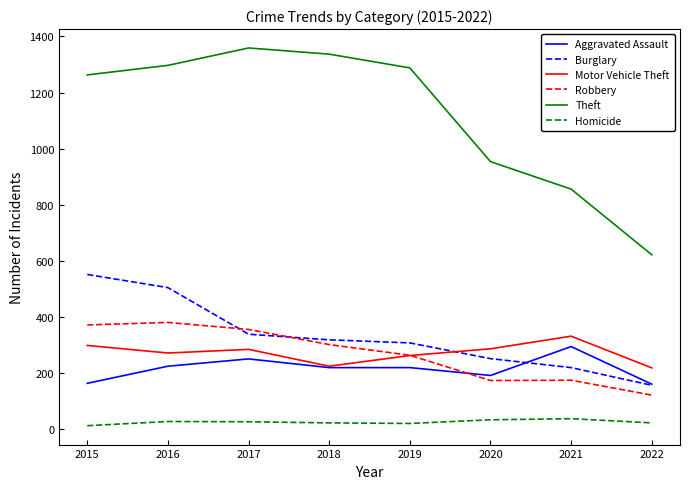

What is the sum of all Homicide values?

207